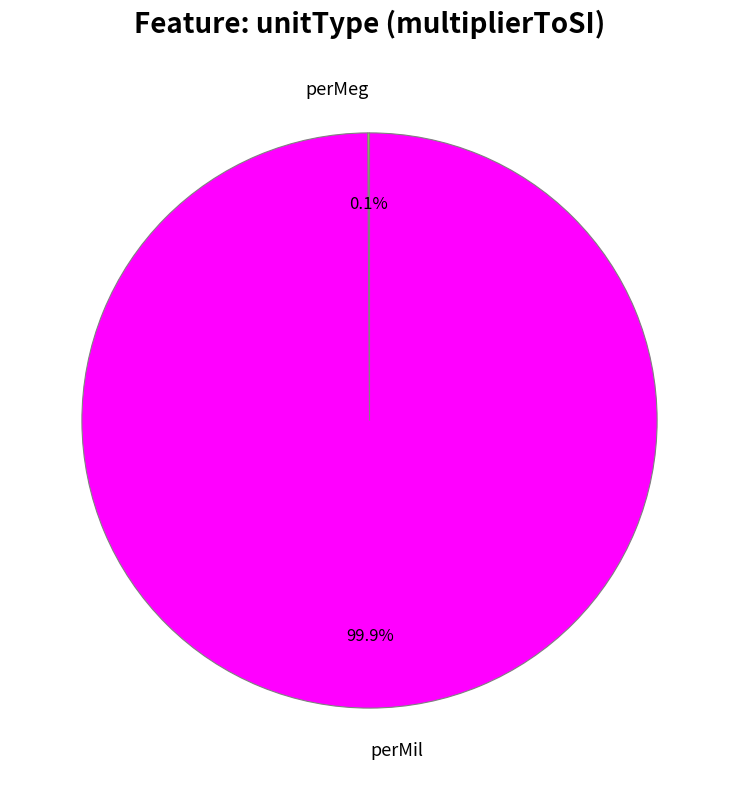

Which category has the biggest portion of the pie?

perMil